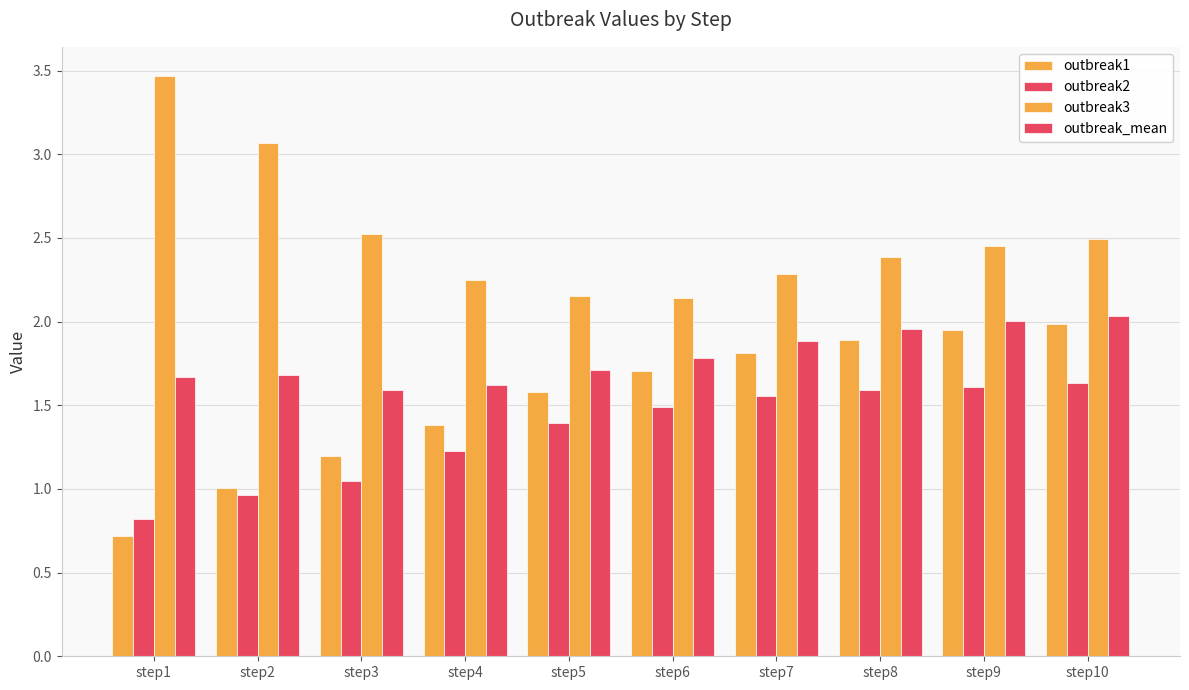

Which label corresponds to the smallest value in the chart?

step1